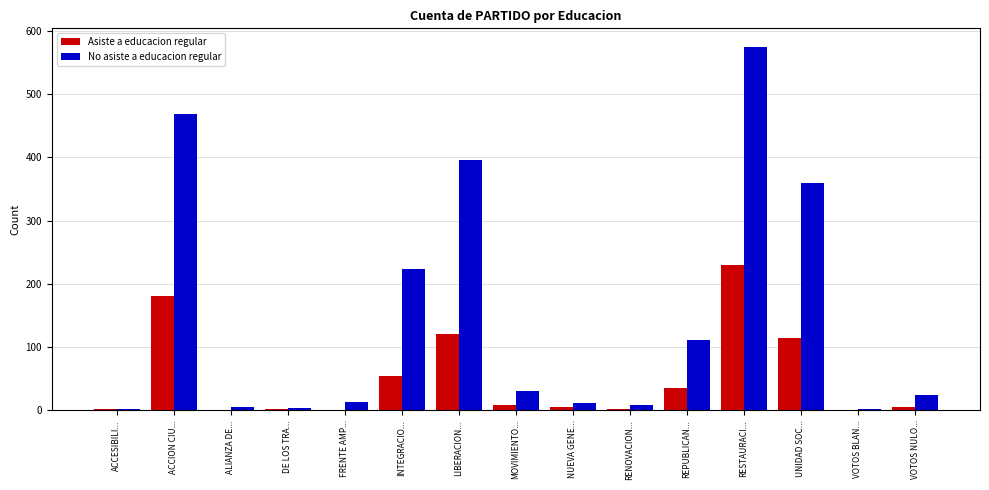

What is the sum of the Asiste a educacion regular values at INTEGRACIO... and RESTAURACI...?

285